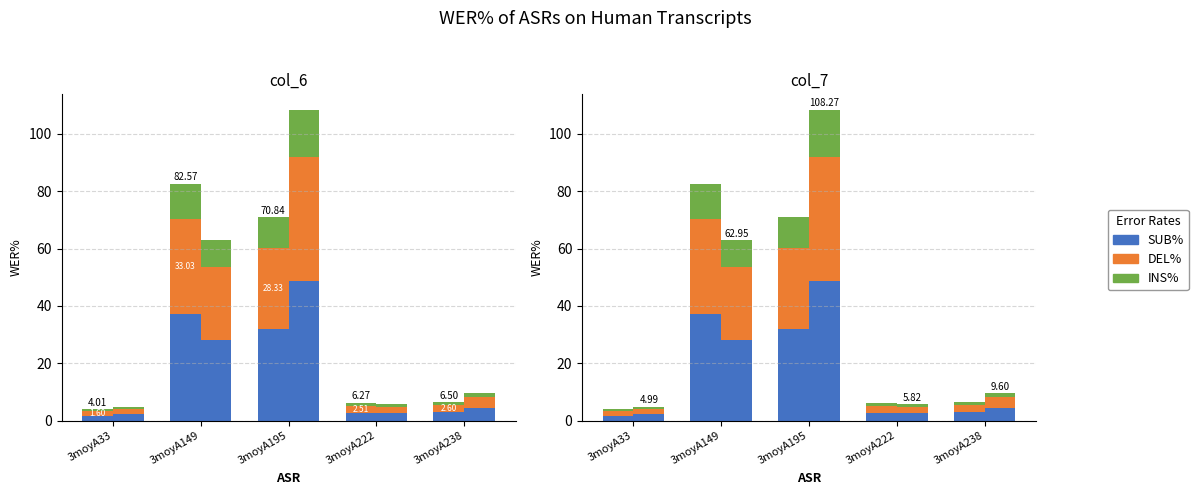

At how many categories does at least one series exceed 21?

2